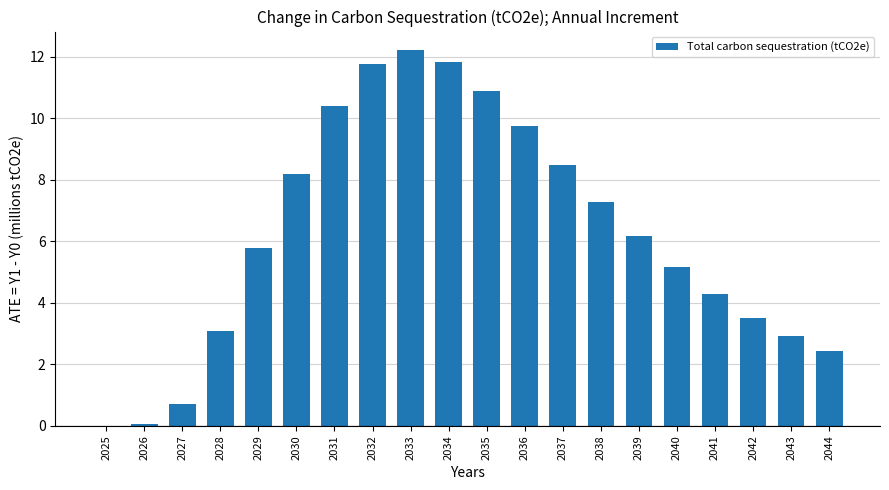

How many values exceed 6?

10